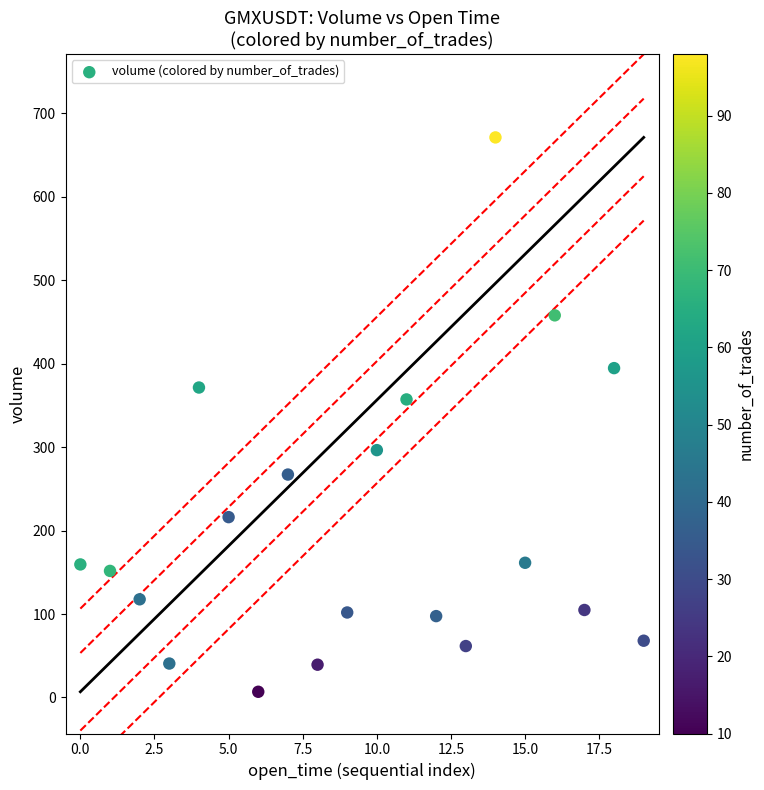

What is the range of Y values (max minus min)?

664.3